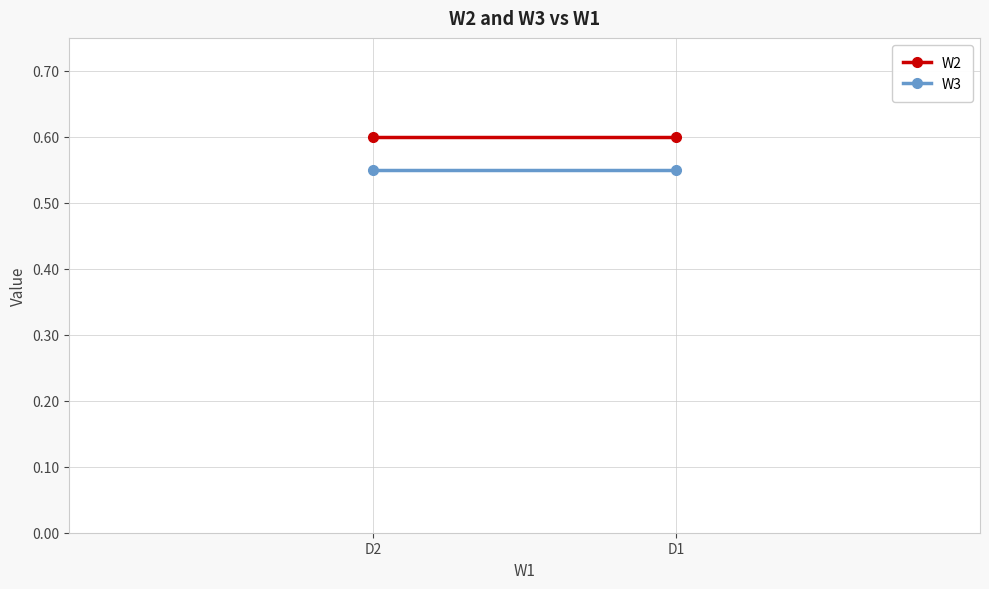

What is the value of the W2 point at the 2nd from the left?

0.6